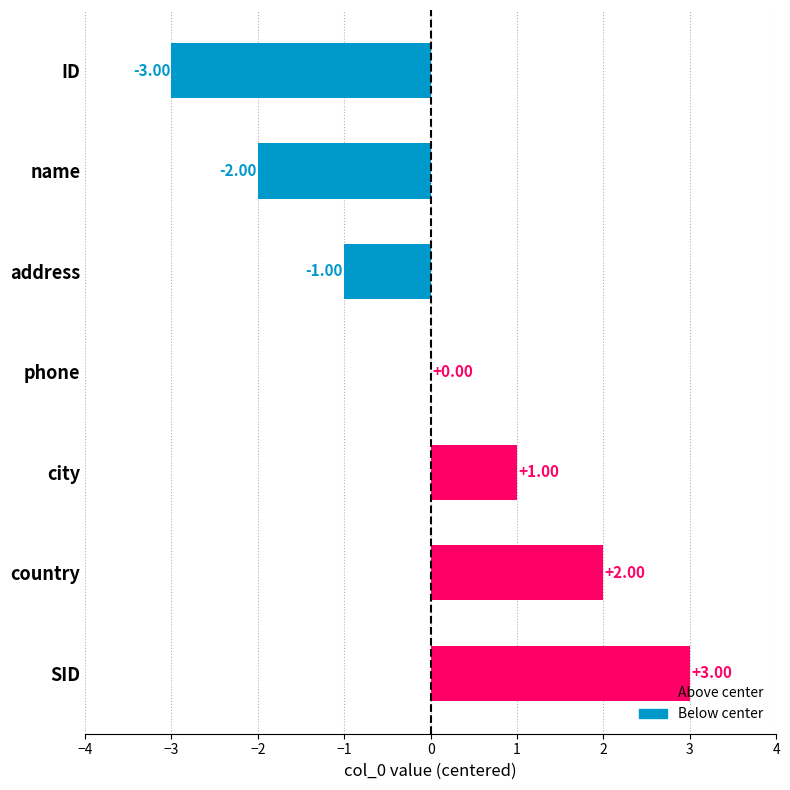

Where is the data nearest to the value 0?

phone